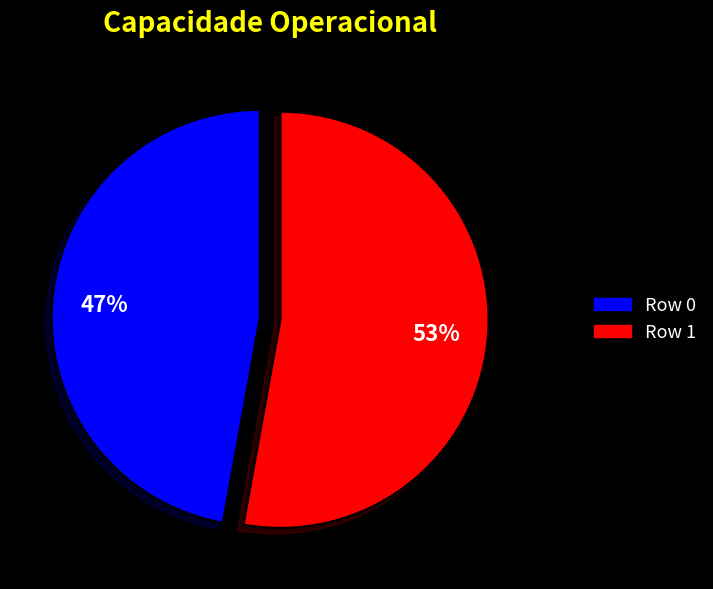

Combined, do Row 1 and Row 0 account for over 50%?

Yes